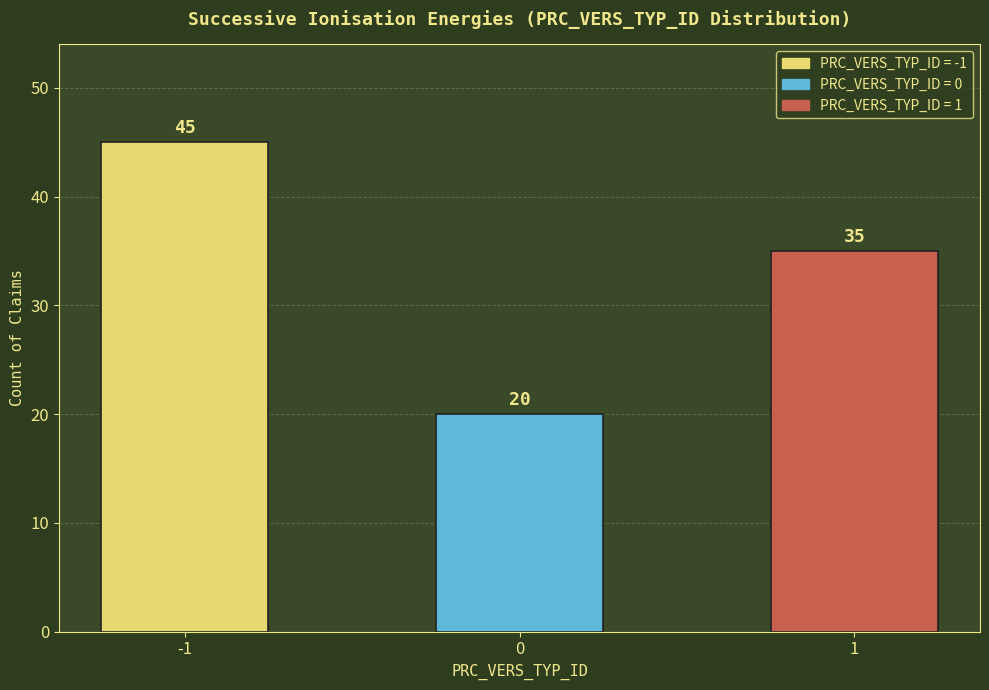

What is the value of the 3rd bar from the left?

35